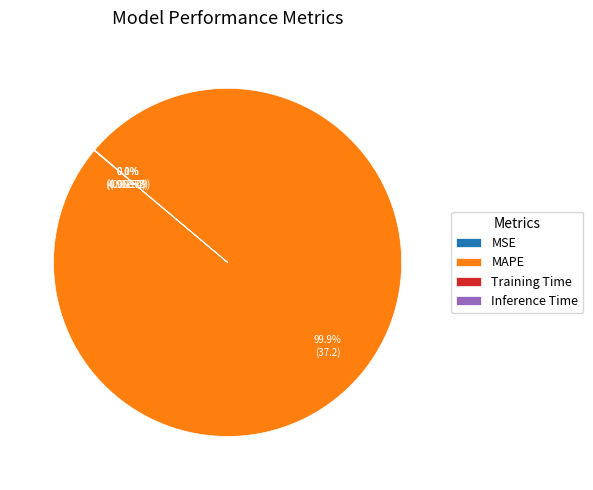

To the nearest percent, what percentage of the pie is MAPE?

100%